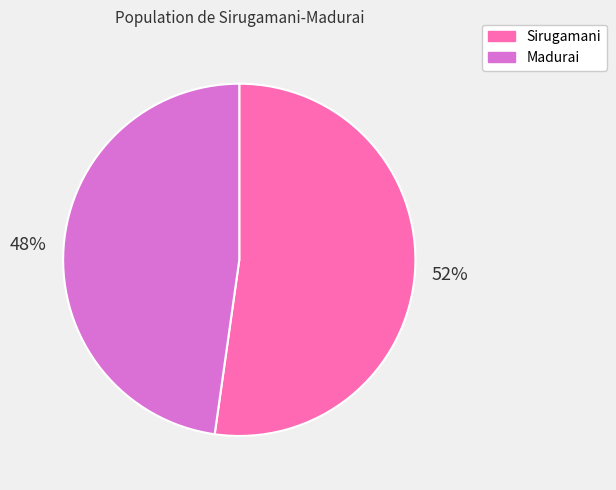

Which category has the biggest portion of the pie?

Sirugamani